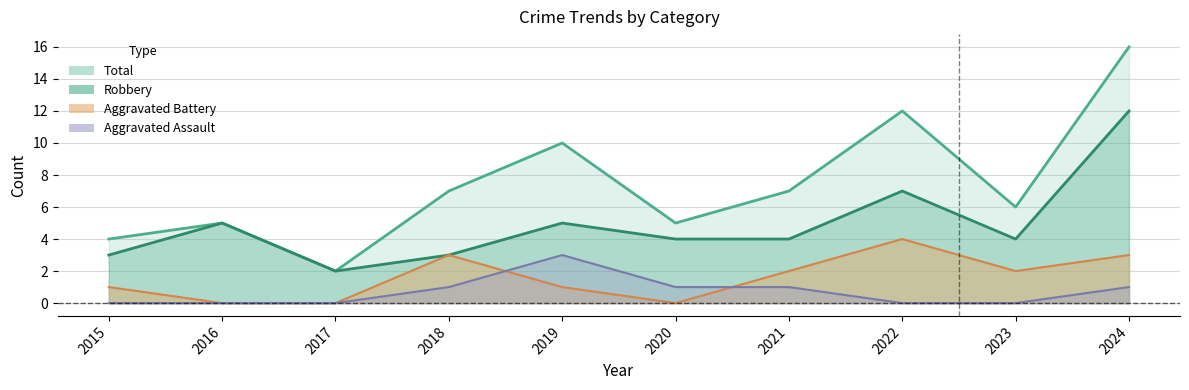

How many data points does each series have?

10